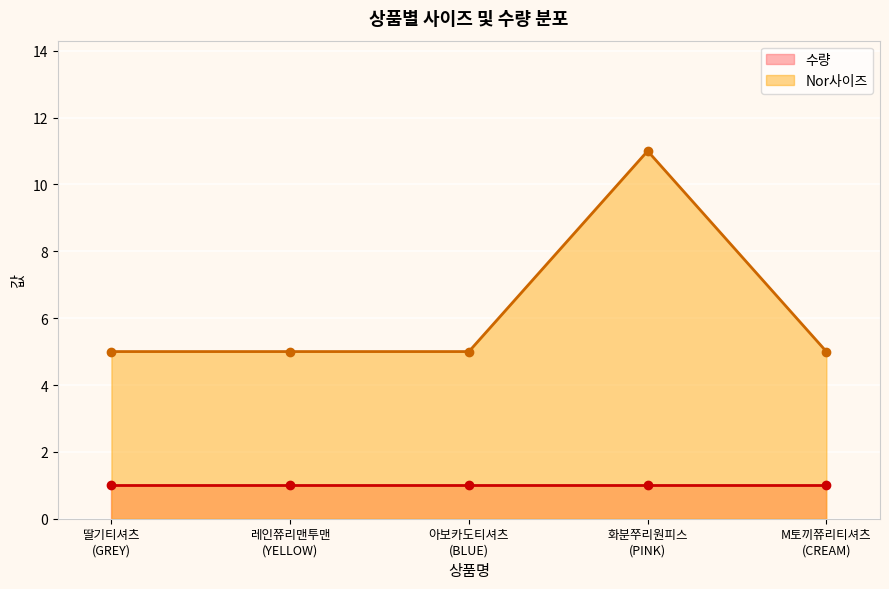

What is the value of the Nor사이즈 point at the 2nd from the left?

5